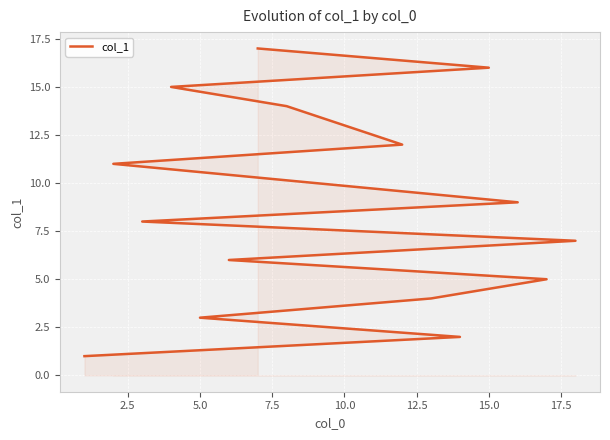

Reading left to right, extract all data points from this chart.

1	2	3	4	5	6	7	8	9	10	11	12	13	14	15	16	17